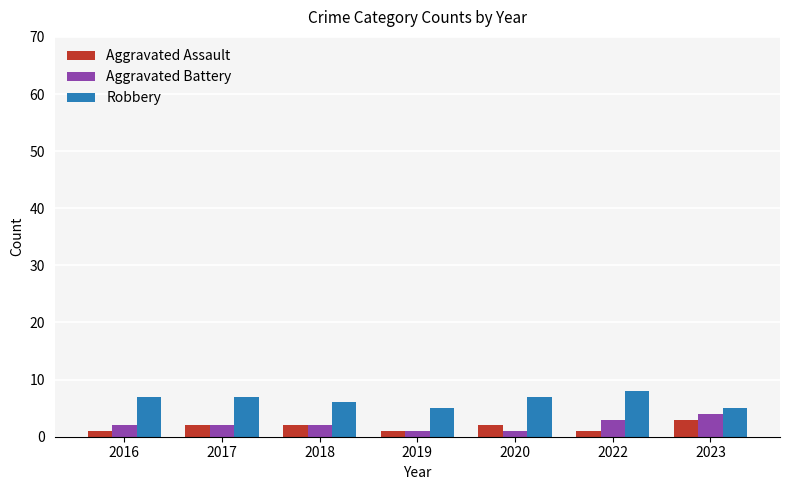

What is the spread (max minus min) of values at 2018?

4